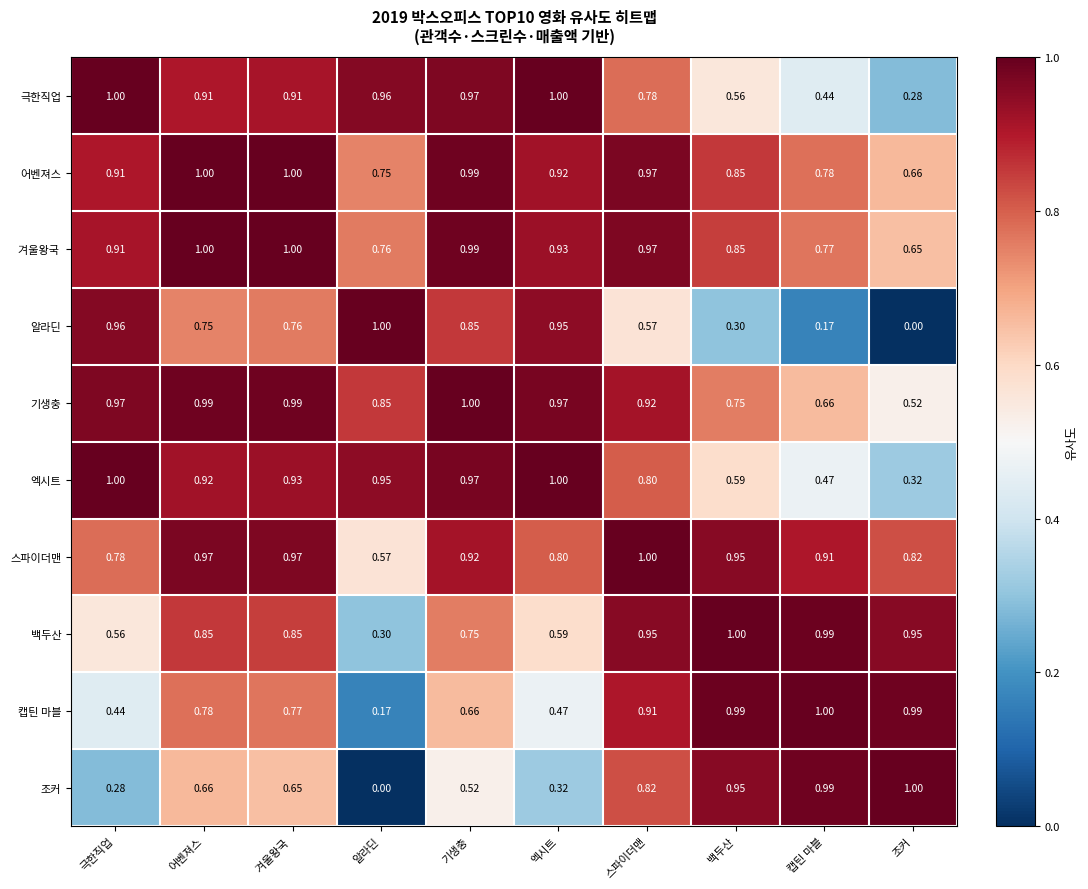

At which label does 백두산 reach its minimum?

알라딘